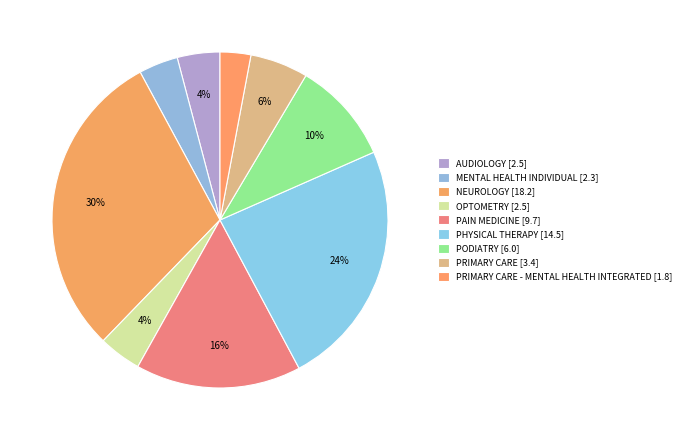

Which category has the biggest portion of the pie?

NEUROLOGY